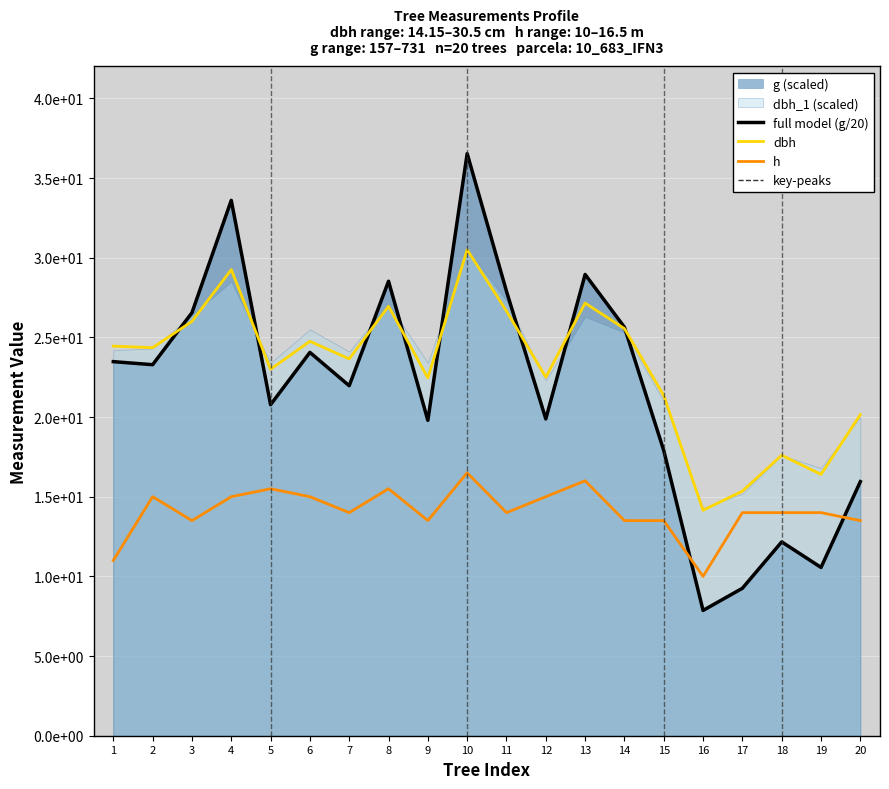

What is the sum of all dbh values?

462.2